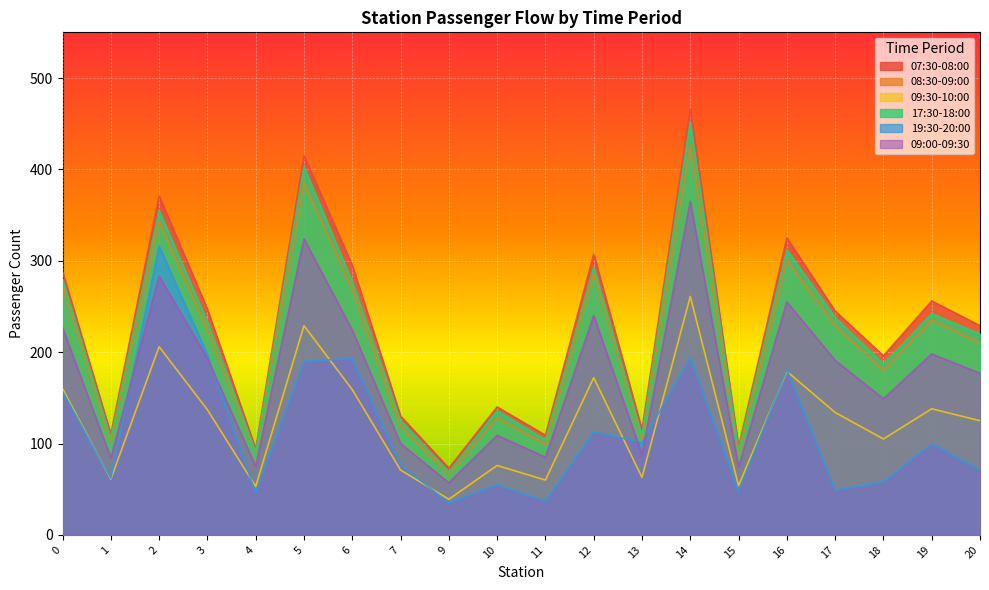

What is the difference between the 07:30-08:00 values at 12 and 17?

62